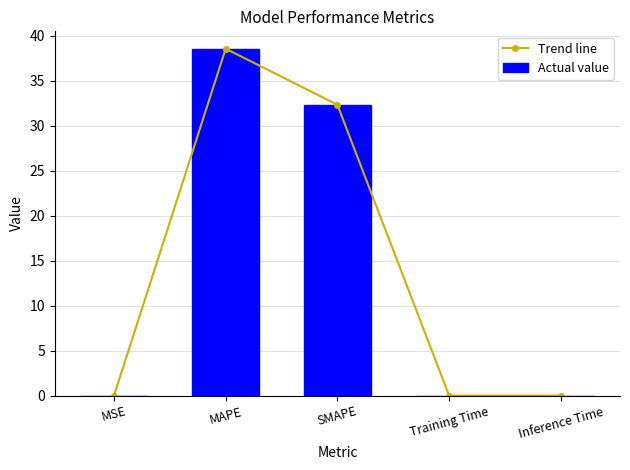

Is it true that Actual value equals 0.0 at Inference Time?

False